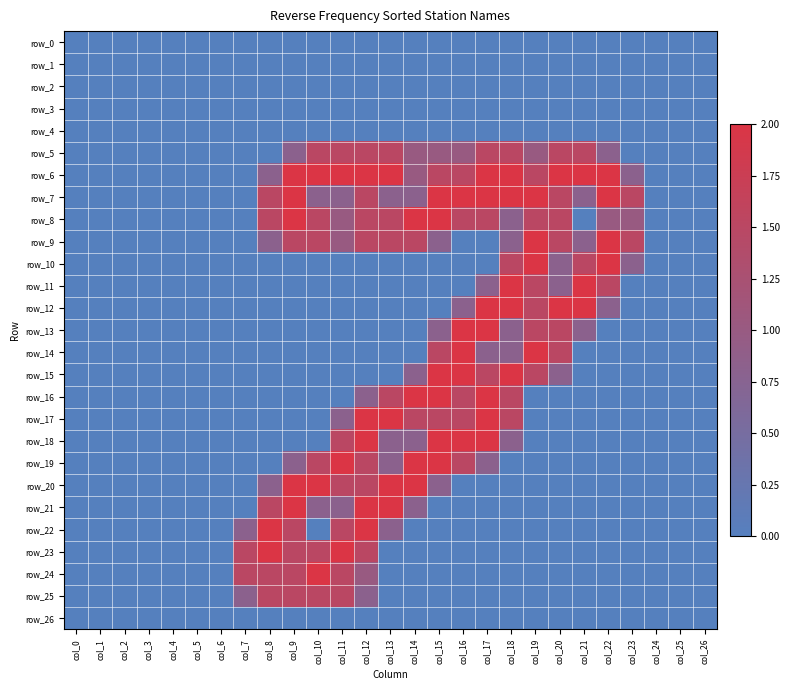

How many data points in row_13 are above 0?

7